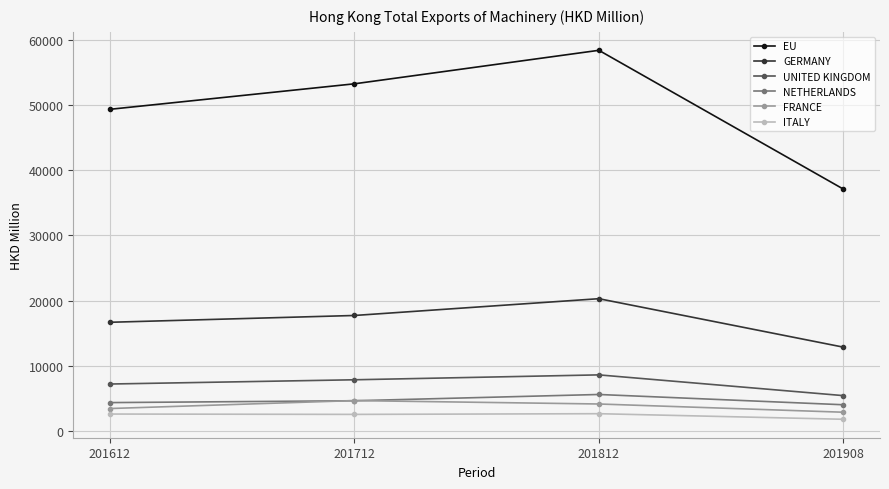

Where does the FRANCE series first go above 4097?

201712